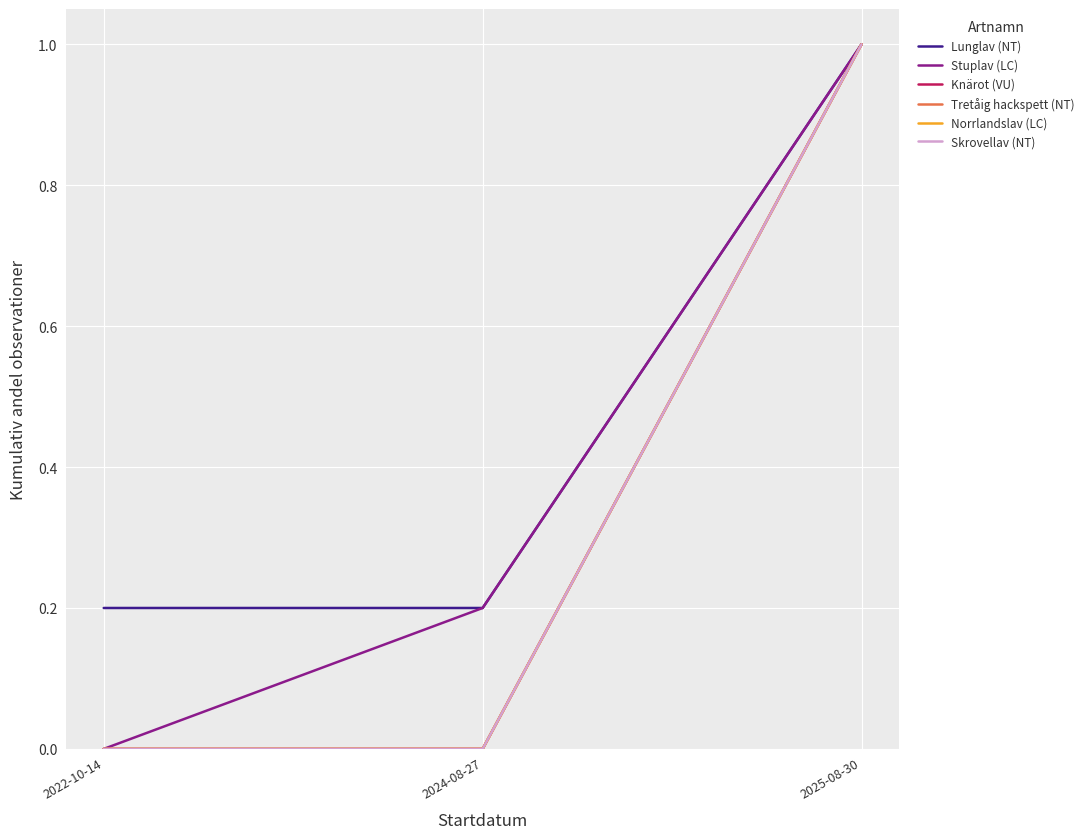

Is the value of Lunglav (NT) at 2022-10-14 greater than the value of Stuplav (LC) at 2025-08-30?

No